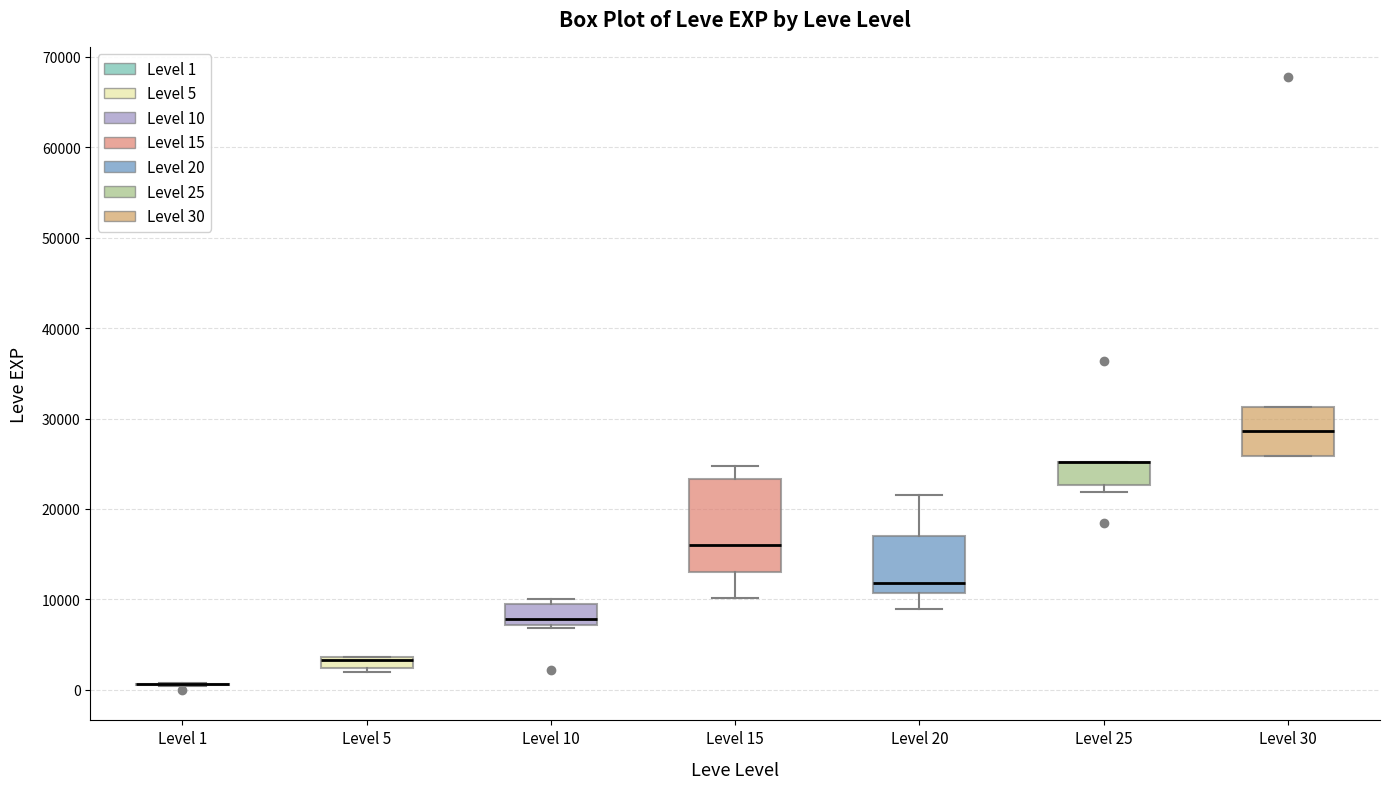

Where is the lower edge of the box for Level 30 on the y-axis? The values are not printed on the chart, so give them approximately, as read against the axis.

26000